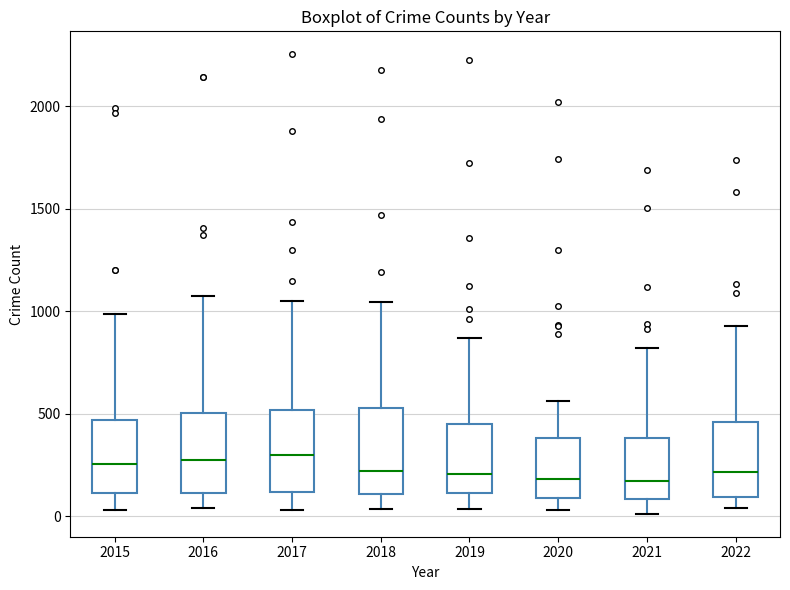

Where does the lower whisker of the box at x = 2017 end on the y-axis? The values are not printed on the chart, so give them approximately, as read against the axis.

50